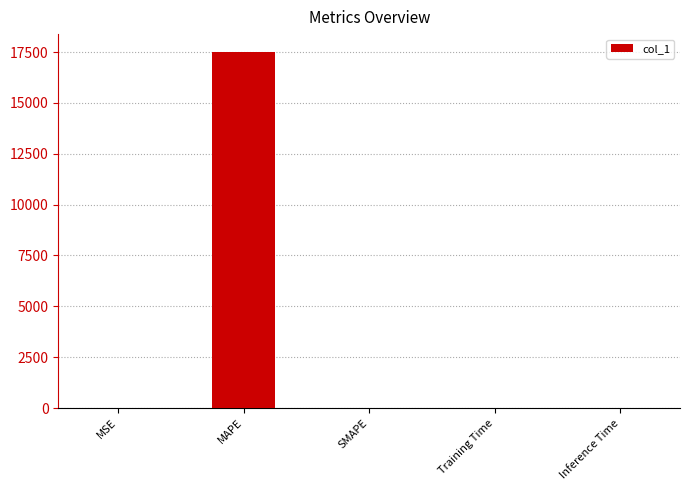

Which has a higher value, MAPE or Inference Time?

MAPE